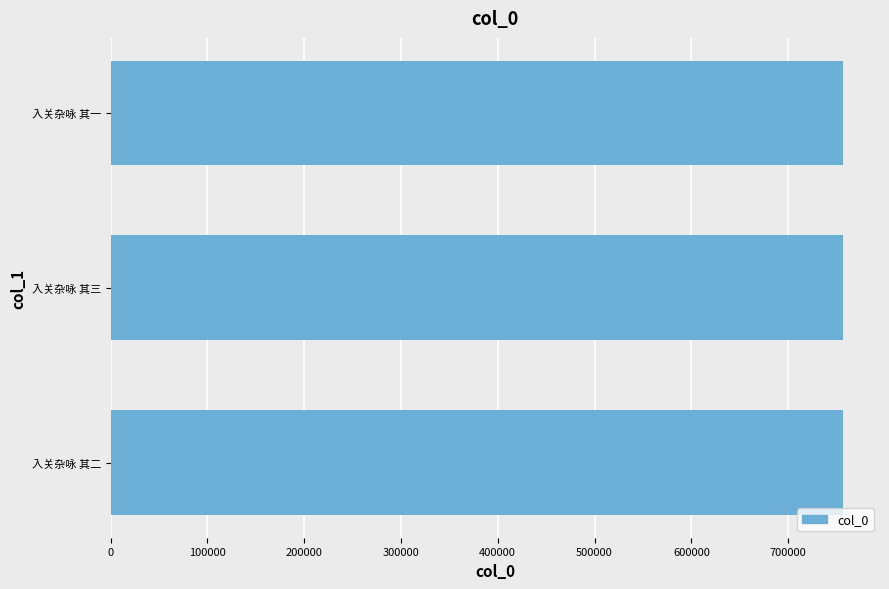

How many values are between 757053 and 757055?

3